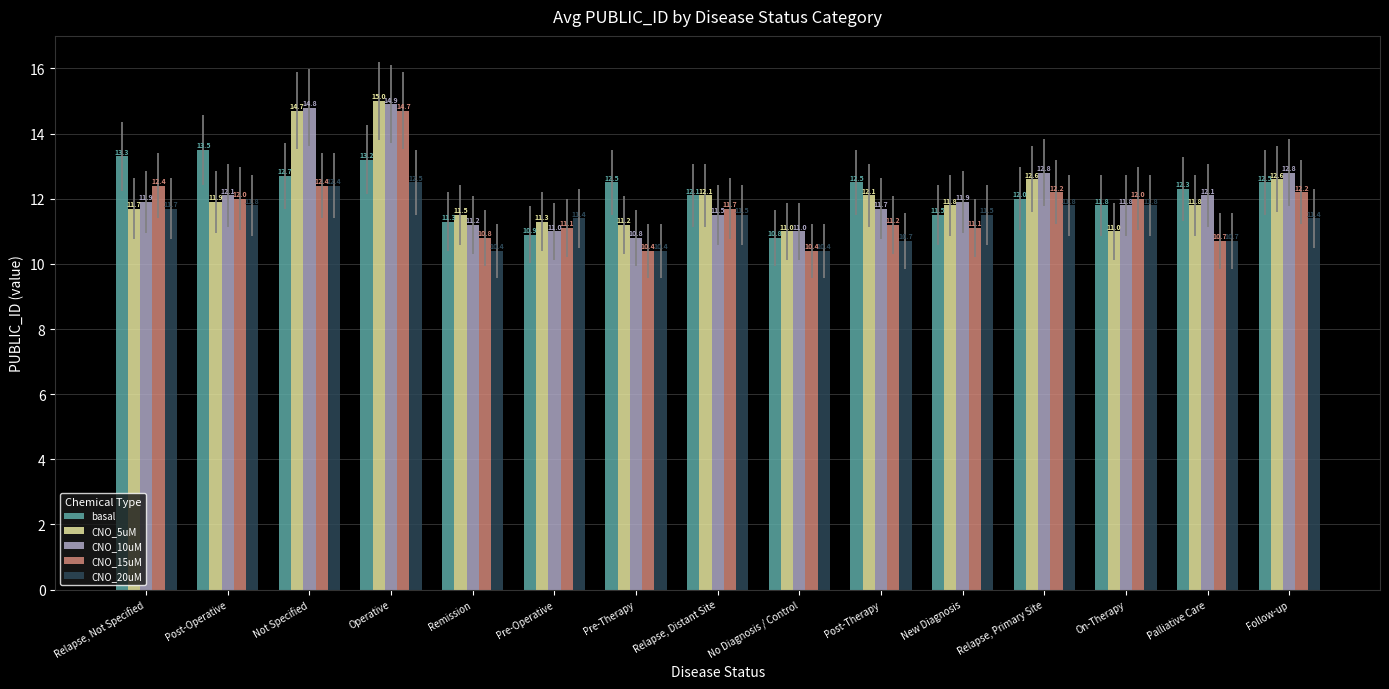

At which category is the sum across all series the highest?

Operative